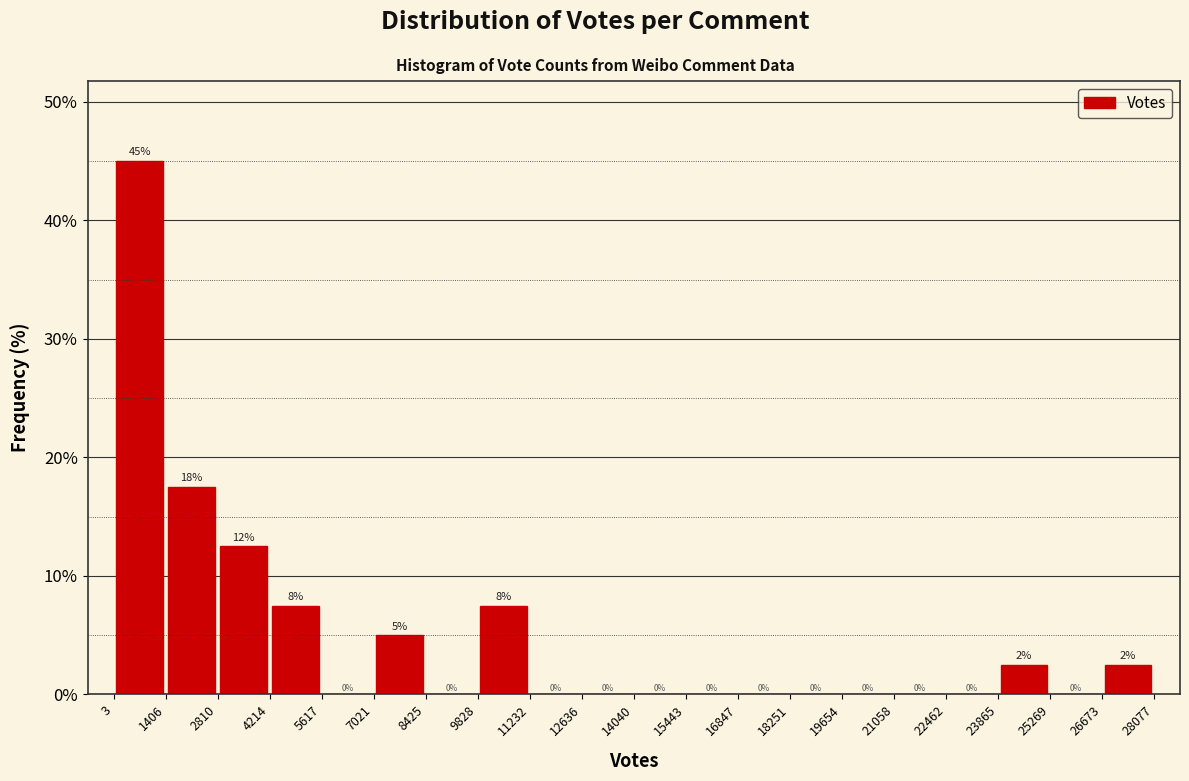

Which range on the x-axis has the tallest bar?

3 to 1406